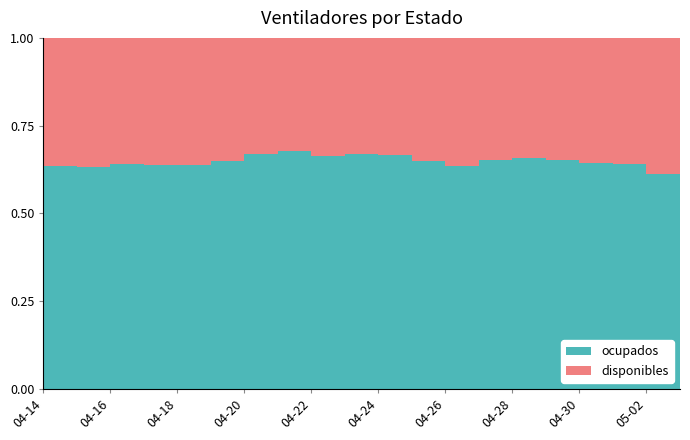

Reading left to right, transcribe all the data shown in this chart.

disponibles: 2020-04-14=564	2020-04-15=577	2020-04-16=569	2020-04-17=579	2020-04-18=588	2020-04-19=570	2020-04-20=538	2020-04-21=521	2020-04-22=545	2020-04-23=536	2020-04-24=541	2020-04-25=572	2020-04-26=620	2020-04-27=592	2020-04-28=583	2020-04-29=595	2020-04-30=608	2020-05-01=612	2020-05-02=709	2020-05-03=674
ocupados: 2020-04-14=986	2020-04-15=986	2020-04-16=1013	2020-04-17=1025	2020-04-18=1039	2020-04-19=1057	2020-04-20=1083	2020-04-21=1093	2020-04-22=1074	2020-04-23=1086	2020-04-24=1084	2020-04-25=1058	2020-04-26=1082	2020-04-27=1110	2020-04-28=1117	2020-04-29=1110	2020-04-30=1100	2020-05-01=1098	2020-05-02=1116	2020-05-03=1151